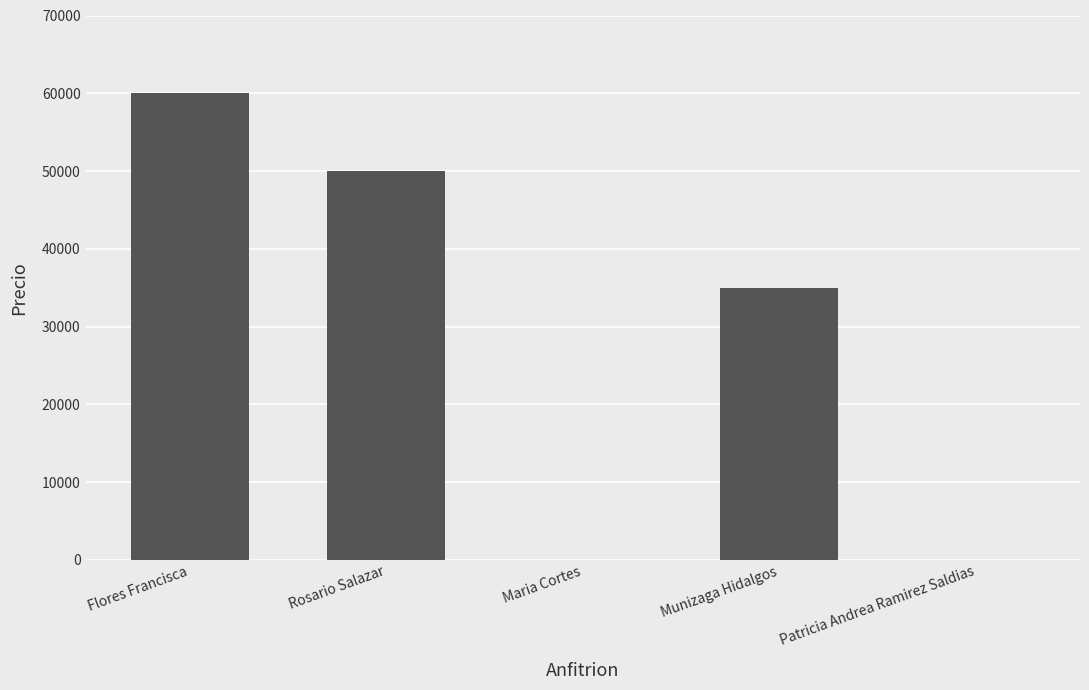

Reading left to right, list all the values displayed in this chart.

Flores Francisca=60000	Rosario Salazar=50000	Maria Cortes=0	Munizaga Hidalgos=35000	Patricia Andrea Ramirez Saldias=0